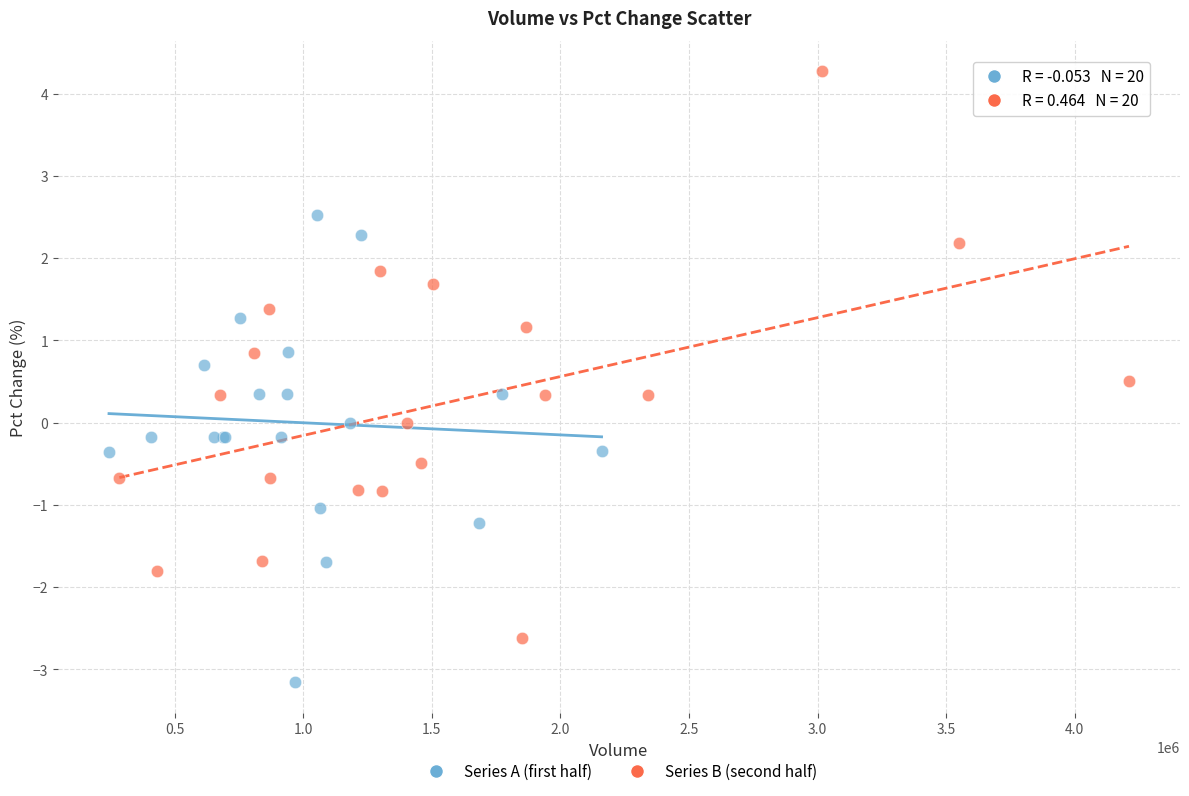

Which series reaches the minimum Y coordinate?

Series A (first half)